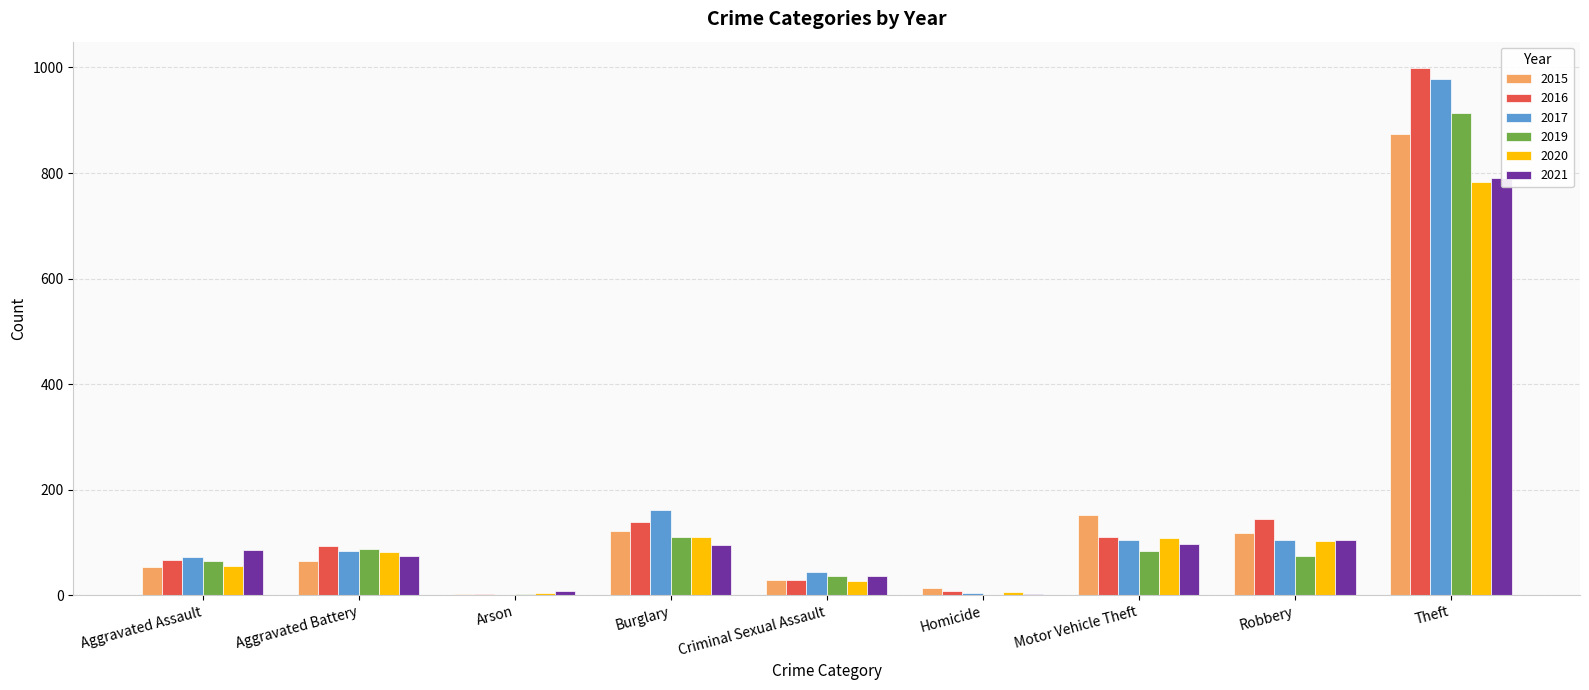

The 2021 series shows 86 at Aggravated Assault. True or false?

True